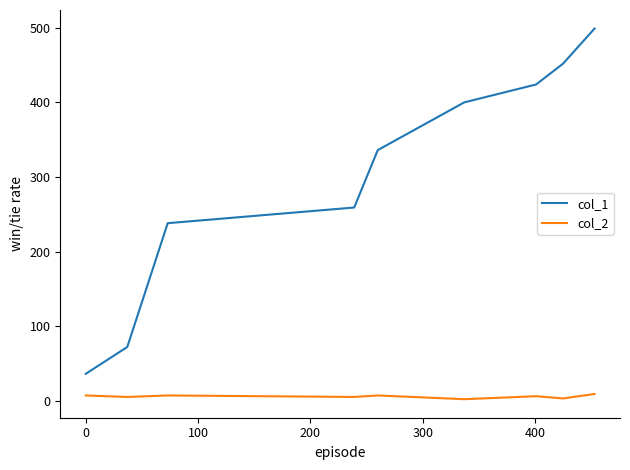

Rank the series by their average value, from highest to lowest.

col_1, col_2